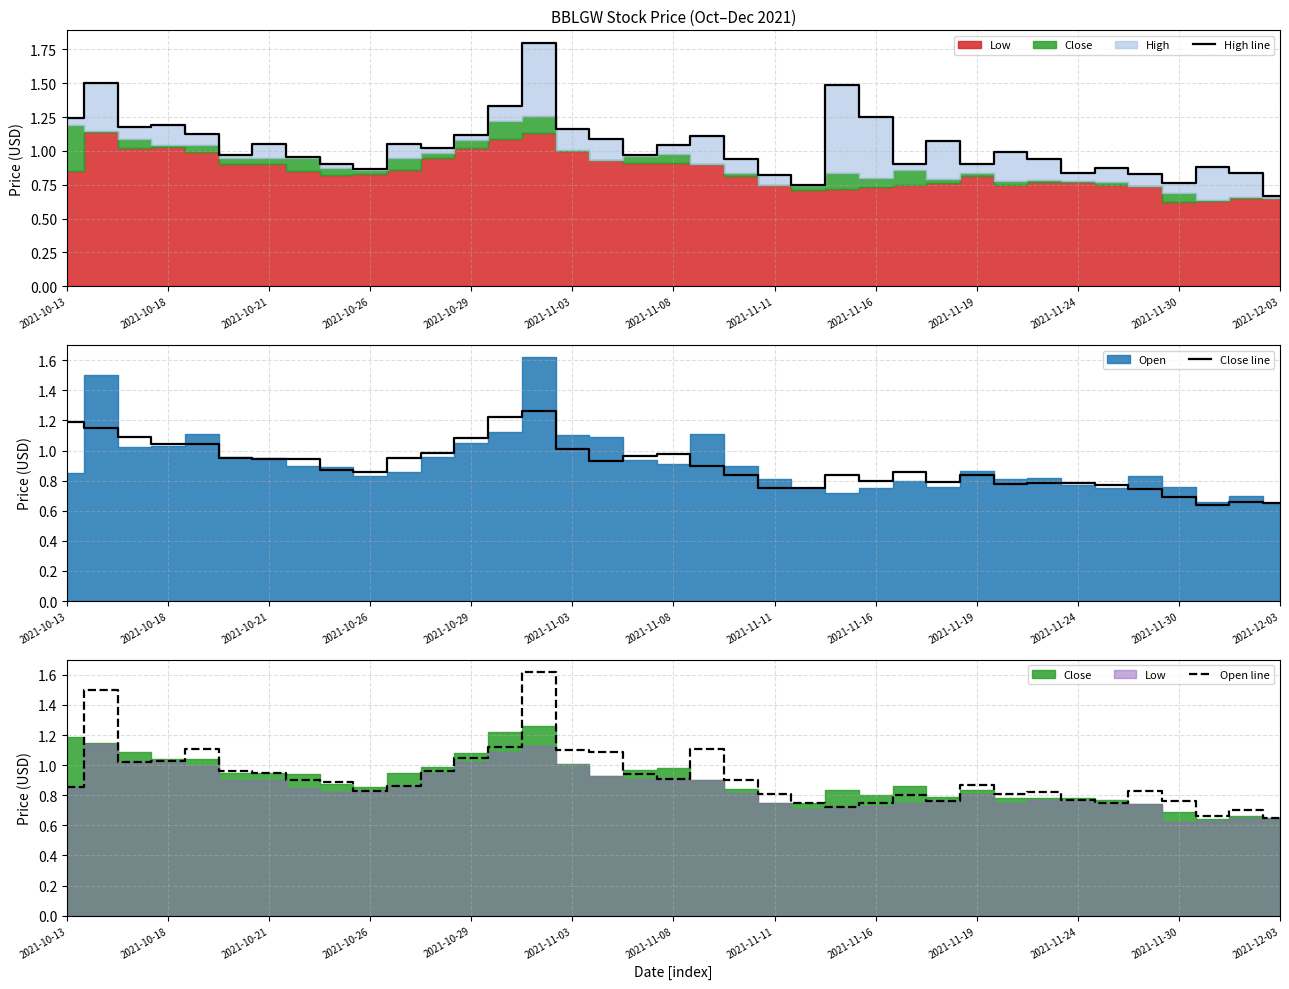

At which label does High line reach its minimum?

2021-12-03